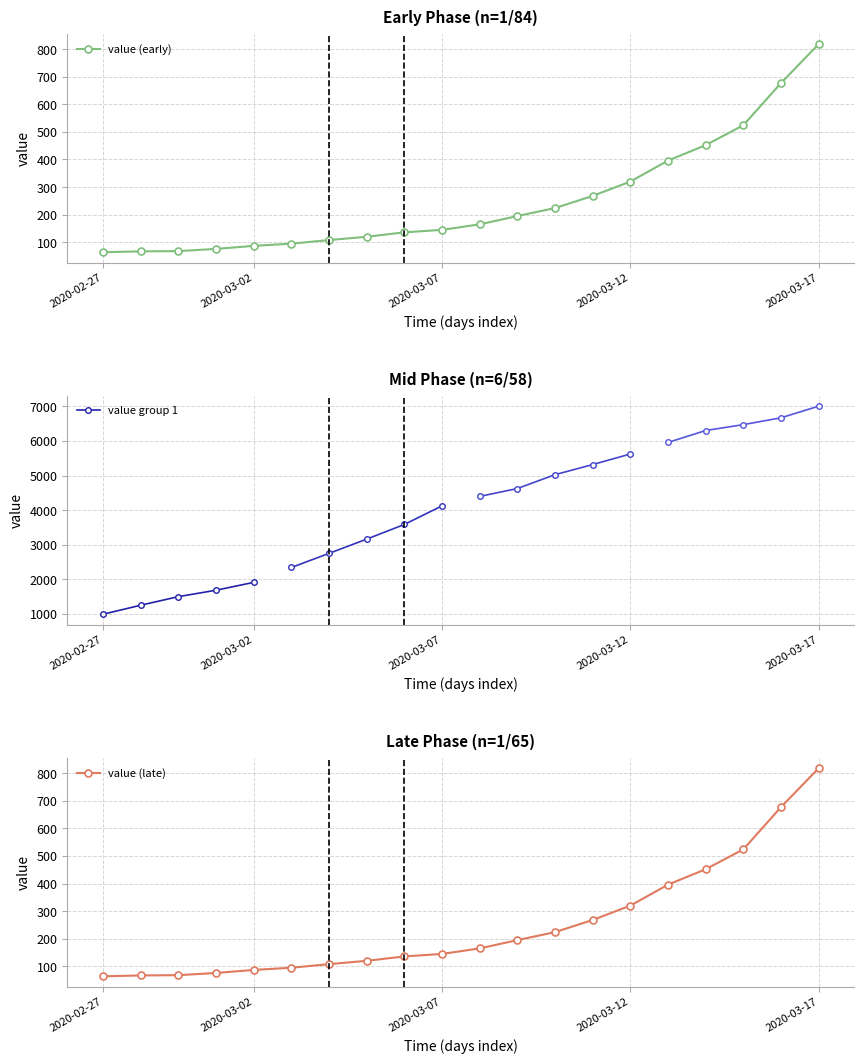

What is the change in value from 2020-02-28 to 2020-03-09?

+128